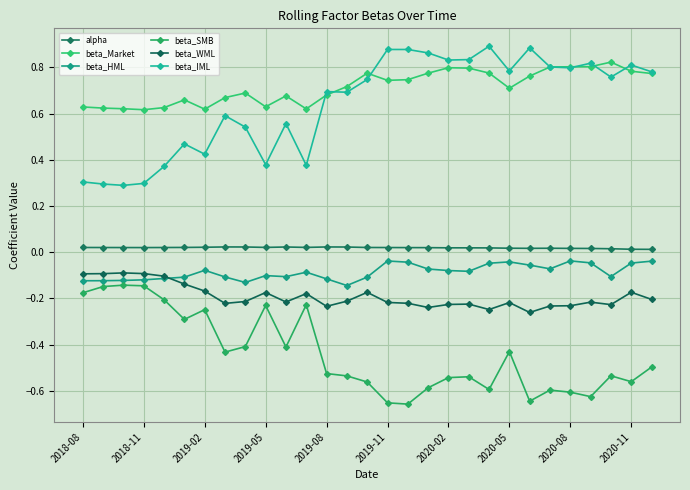

How many data points does each series have?

29